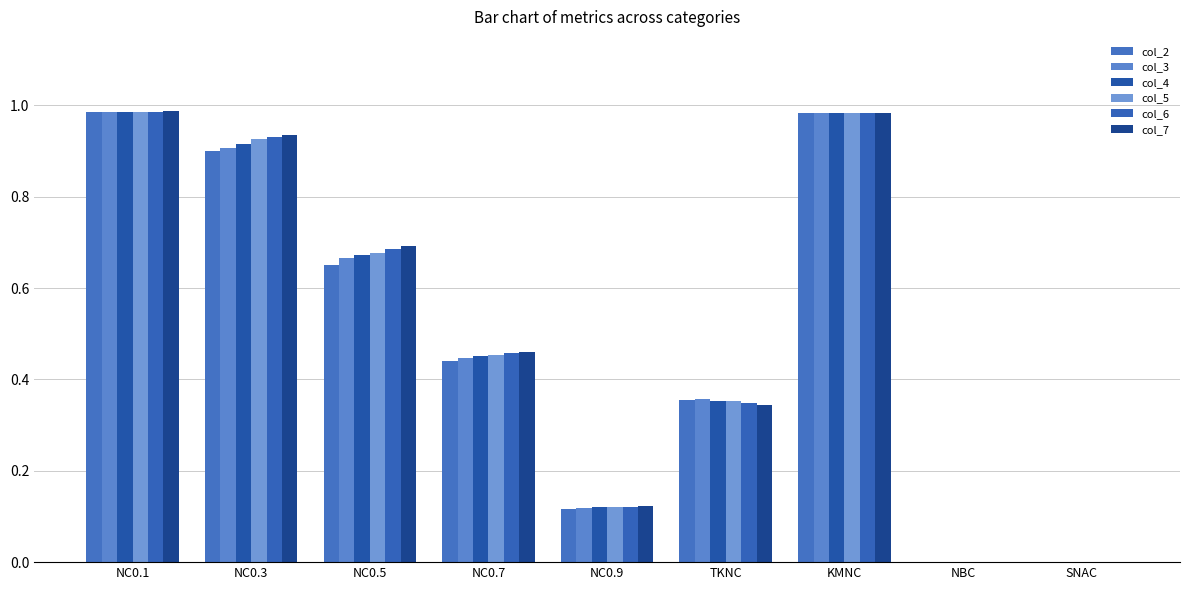

Does the chart contain stacked bars?

No